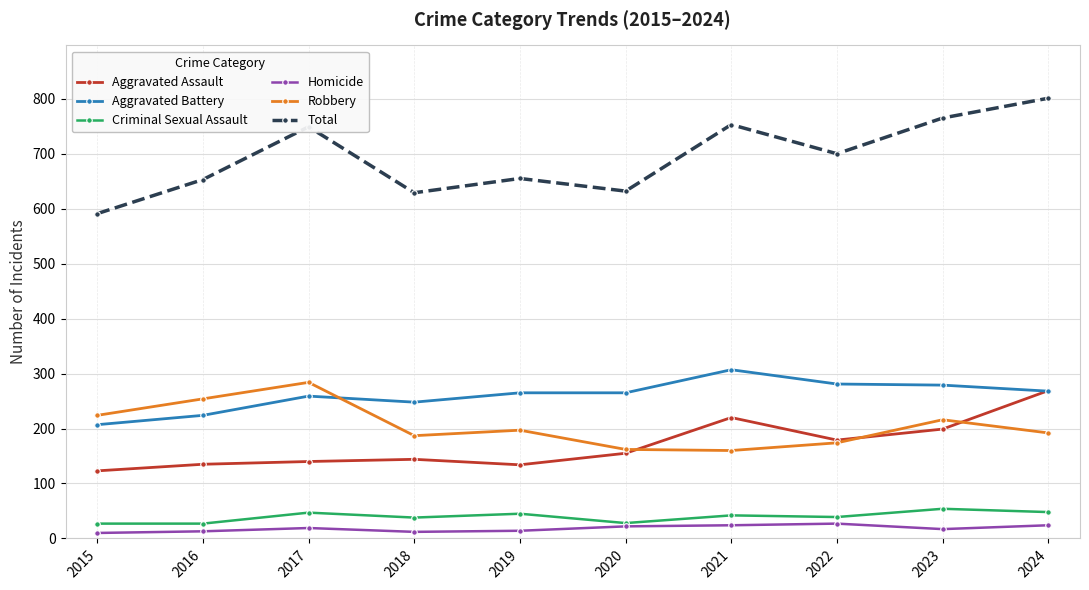

At which label does Total first exceed 700?

2017